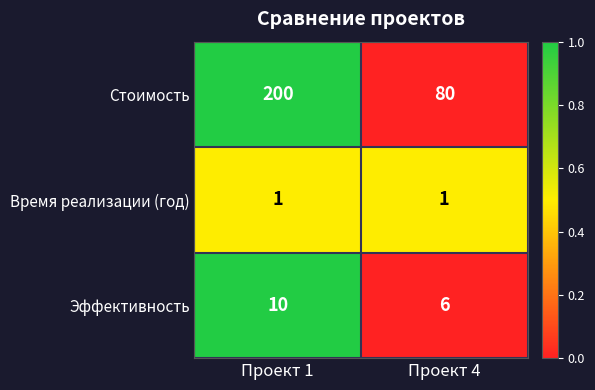

What is the average value of the Стоимость series?

140